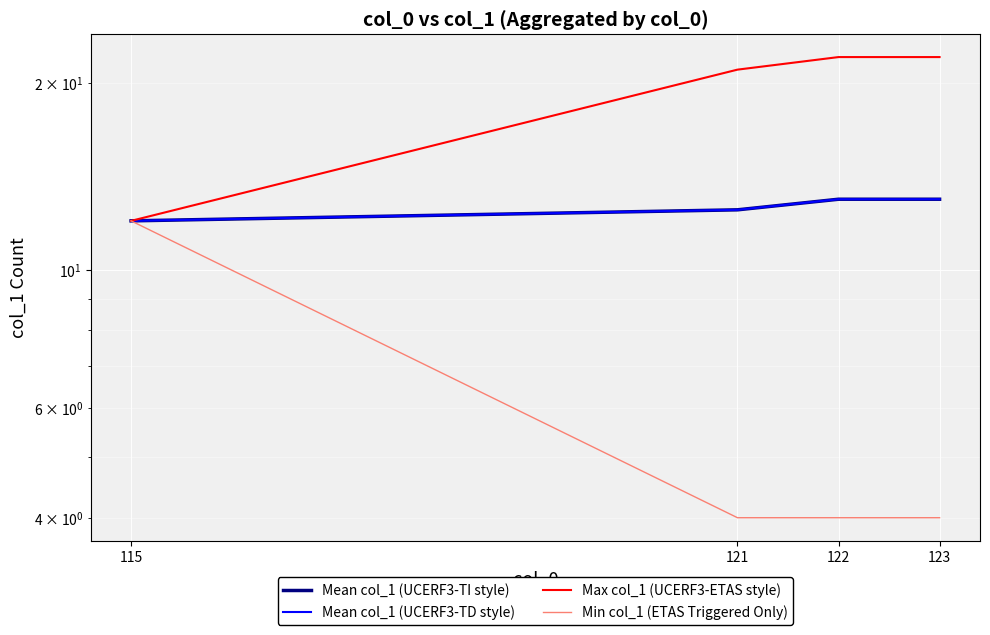

What is the spread (max minus min) of values at 121?

17.0